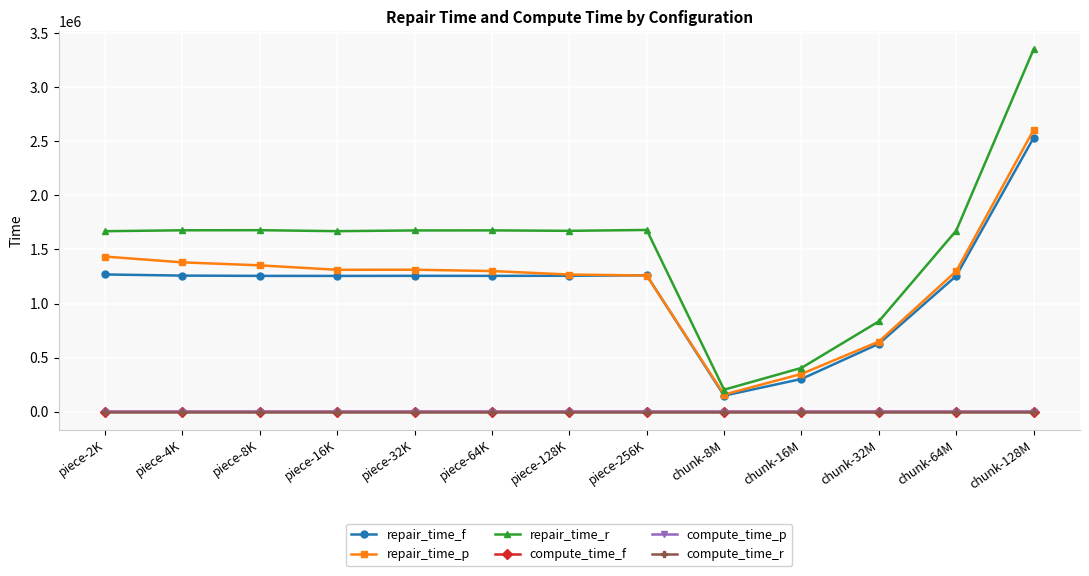

What is the label of the 2nd point from the left?

piece-4K